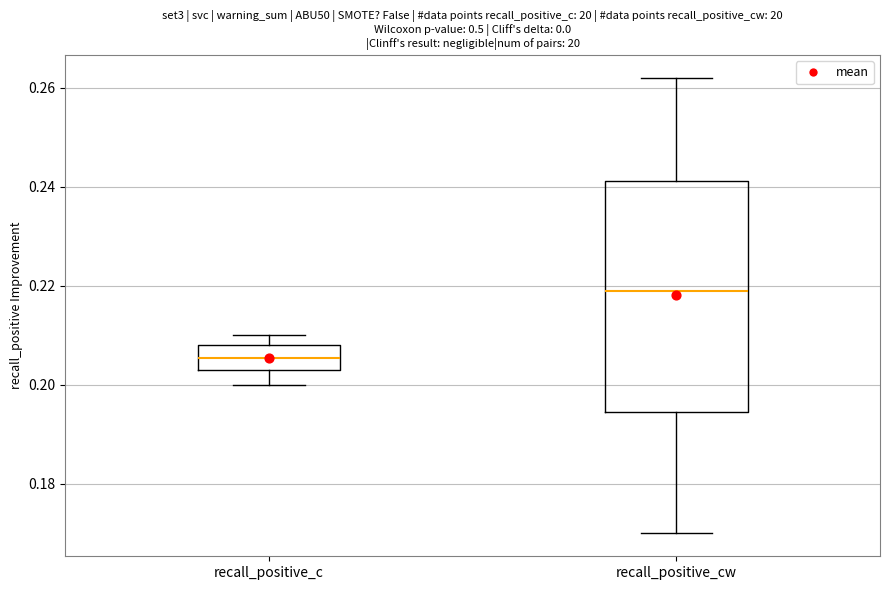

Reading left to right, read every box against the y-axis: the position of its median line, the range the box covers, and the ends of its whiskers. The values are not printed on the chart, so give them approximately, as read against the axis.

recall_positive_c: median 0.206, box 0.204 to 0.208, whiskers 0.200 to 0.210
recall_positive_cw: median 0.220, box 0.194 to 0.242, whiskers 0.170 to 0.262